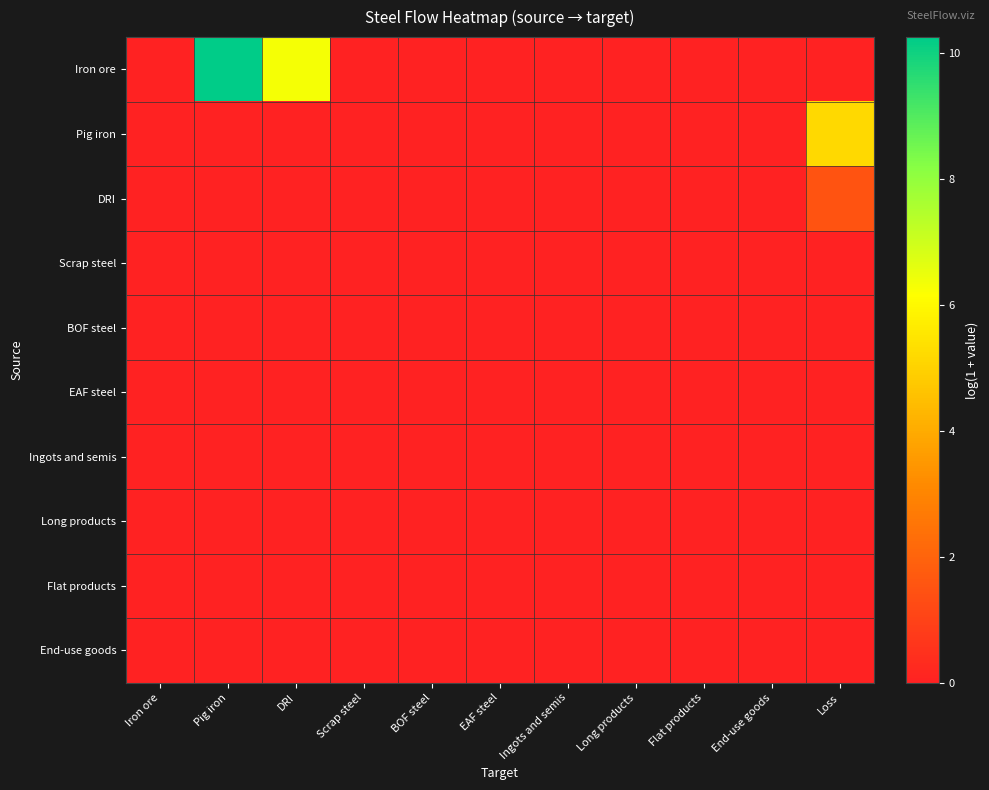

Between DRI and BOF steel, which series saw the biggest shift?

Iron ore